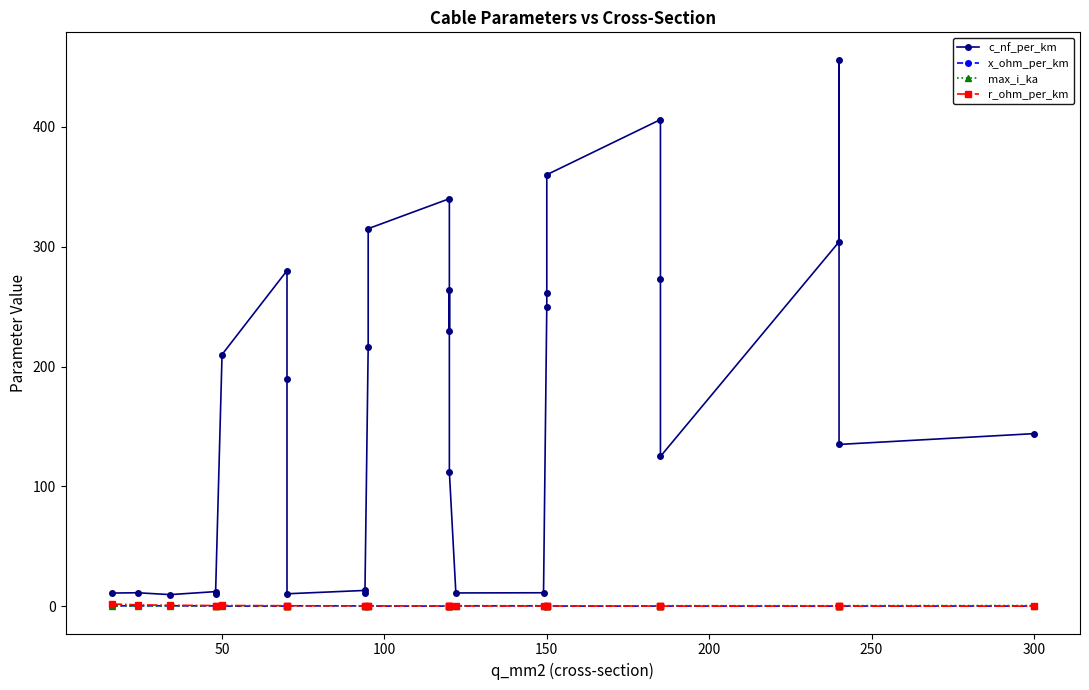

What are all the series names shown in the legend?

c_nf_per_km, x_ohm_per_km, max_i_ka, r_ohm_per_km